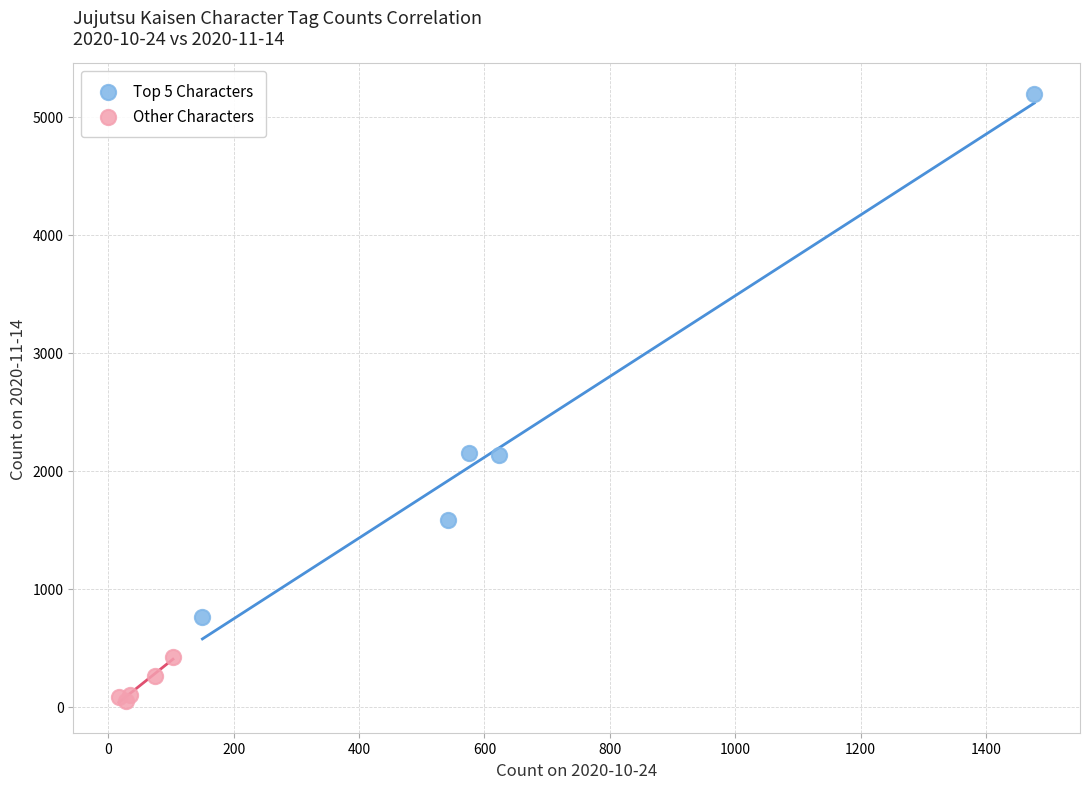

Which series contains the lowest Y value?

Other Characters